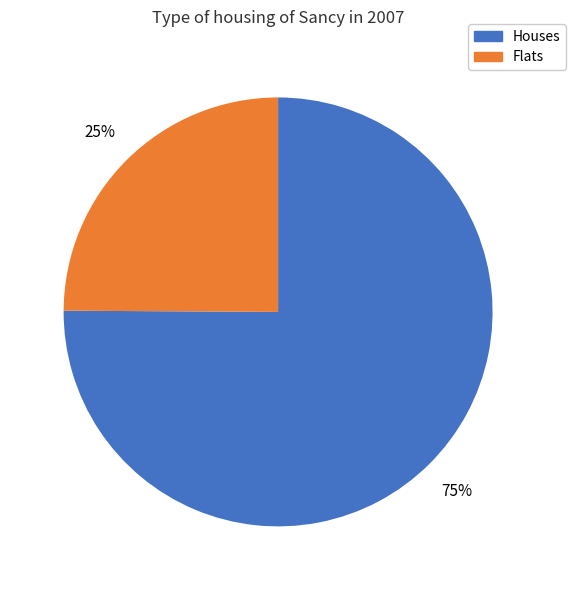

To the nearest percent, what is the difference between the largest and smallest slice percentages?

50%